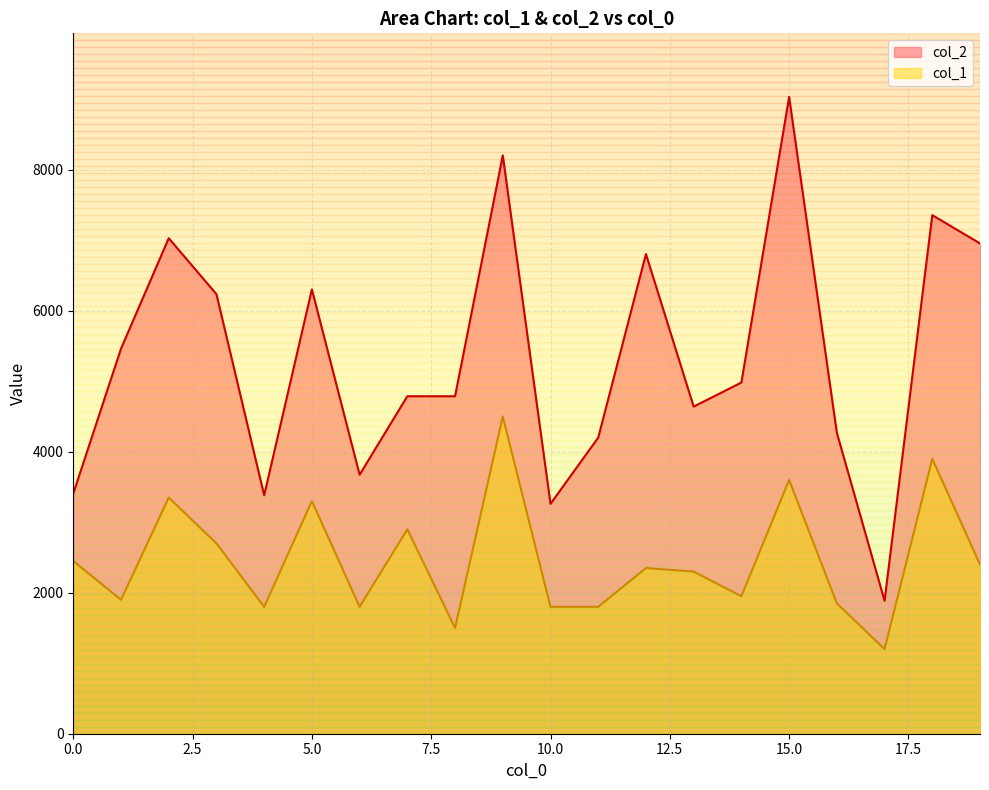

Which has a higher value, 11 or 2?

2